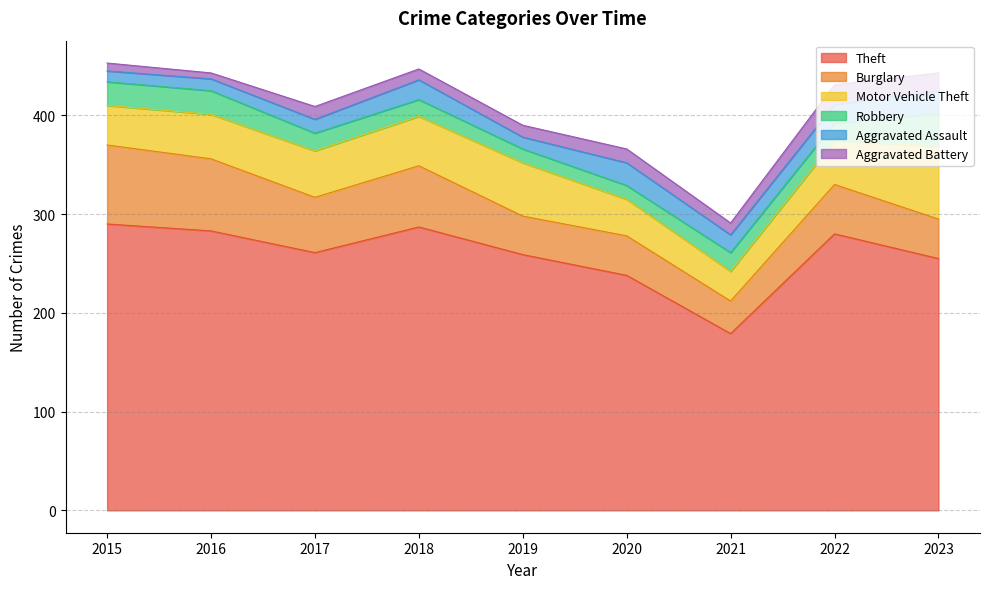

What is the spread (max minus min) of values at 2017?

248